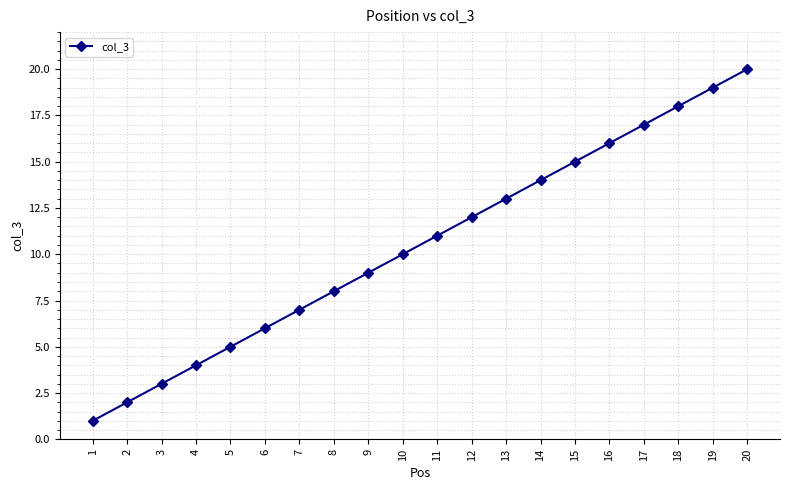

The chart shows a value of 1 at 1. True or false?

True